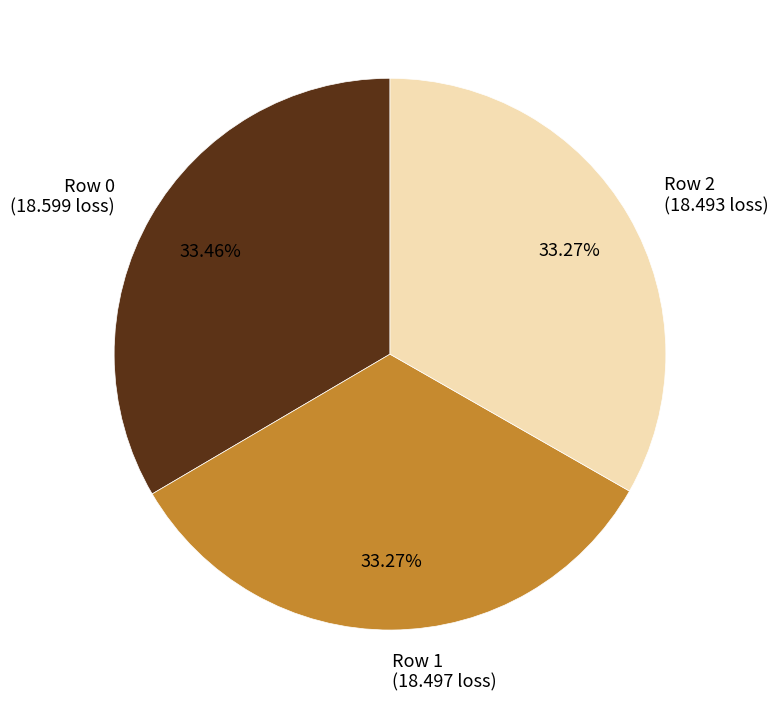

Does any single category account for the majority?

No